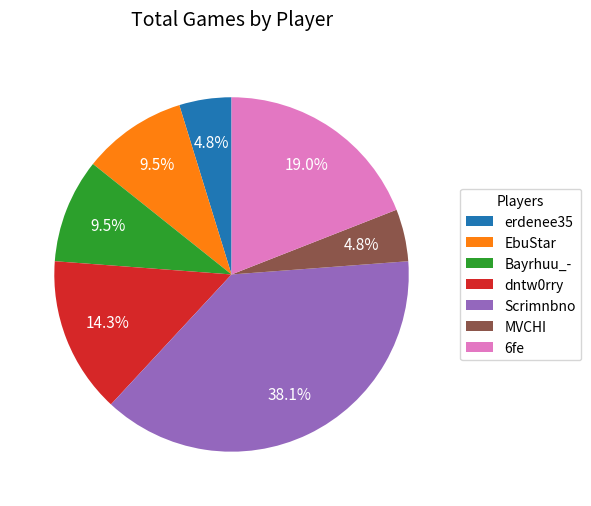

What is the largest slice in the pie chart?

Scrimnbno